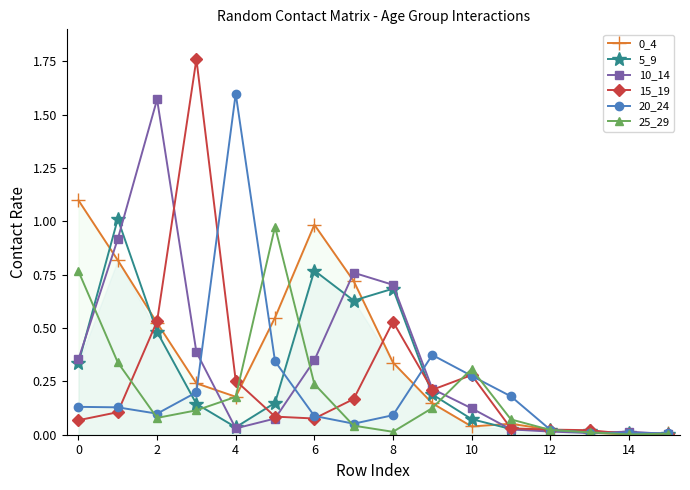

Between 4 and 10, which series saw the biggest shift?

20_24